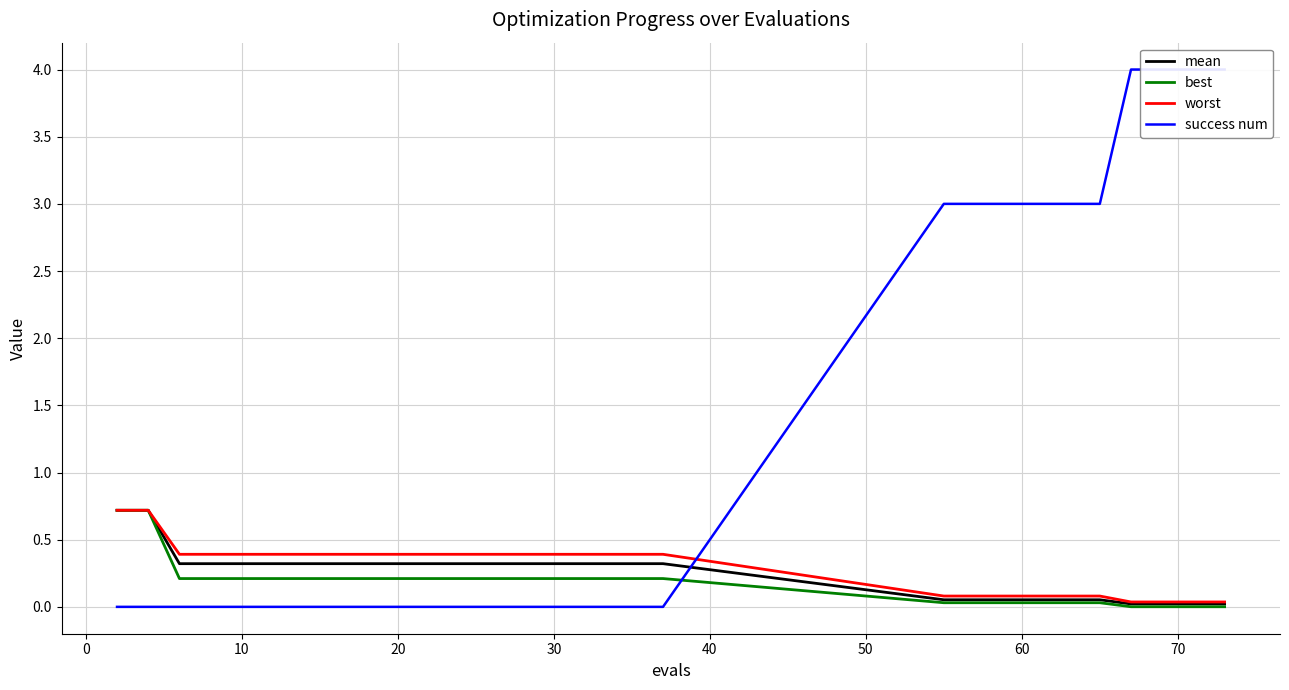

What is the highest value of the worst series?

0.7